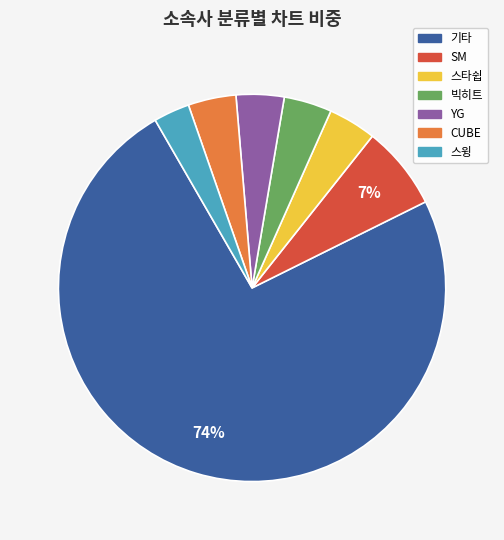

Combined, do YG and 기타 account for over 50%?

Yes